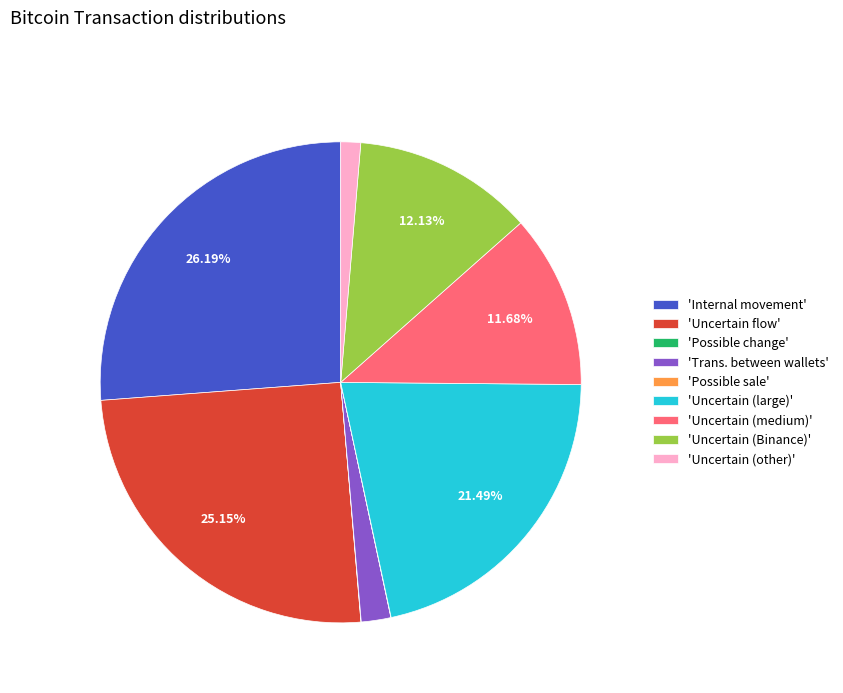

Which has a higher value, 'Uncertain (Binance)' or 'Uncertain (large)'?

'Uncertain (large)'